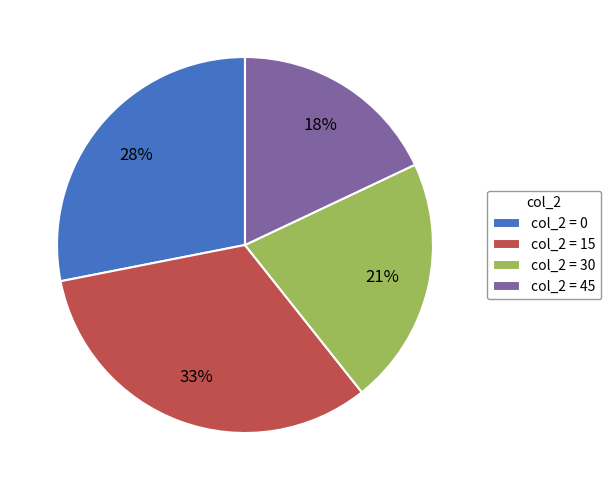

How many segments does this pie chart have?

4